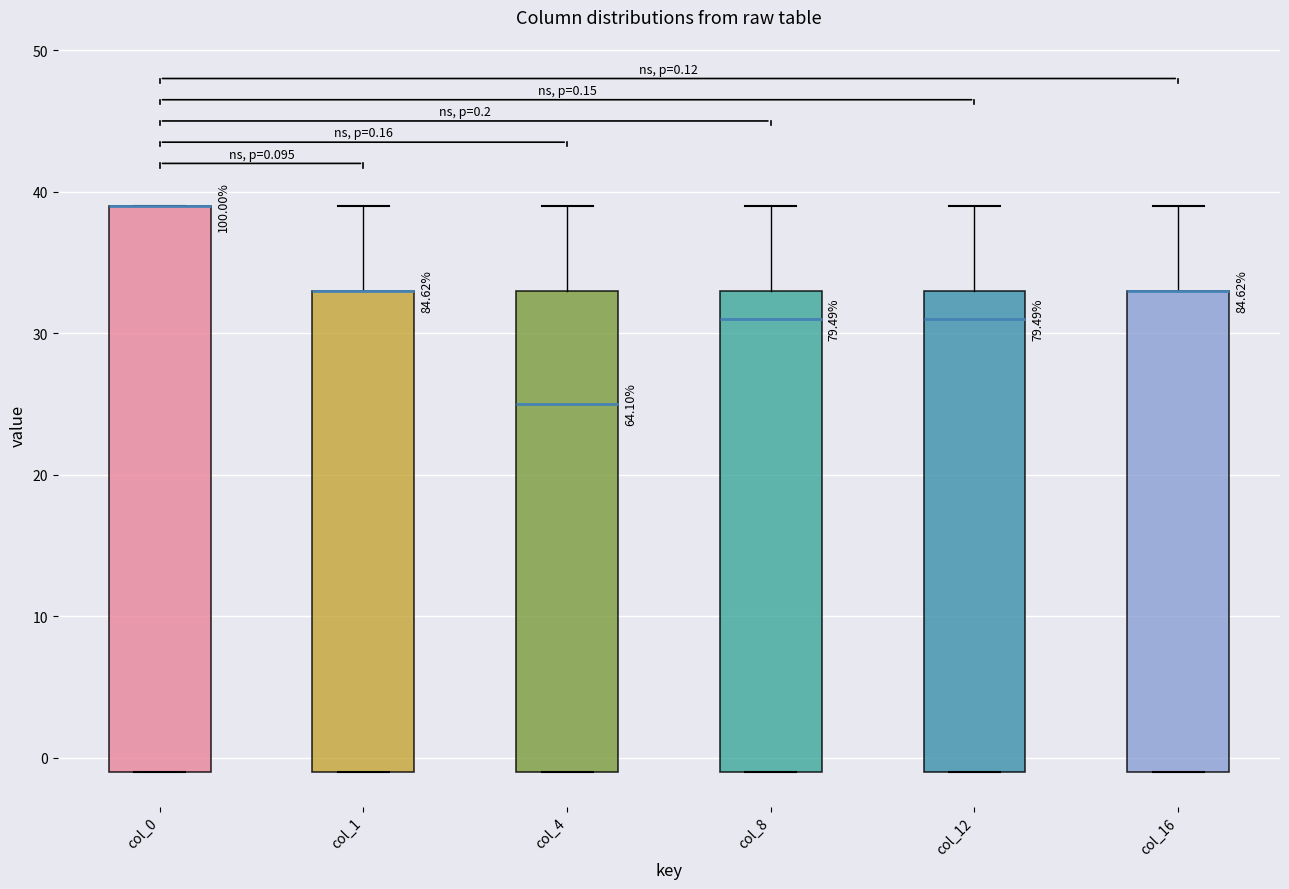

Which box is the tallest, from its lower edge to its upper edge?

col_0